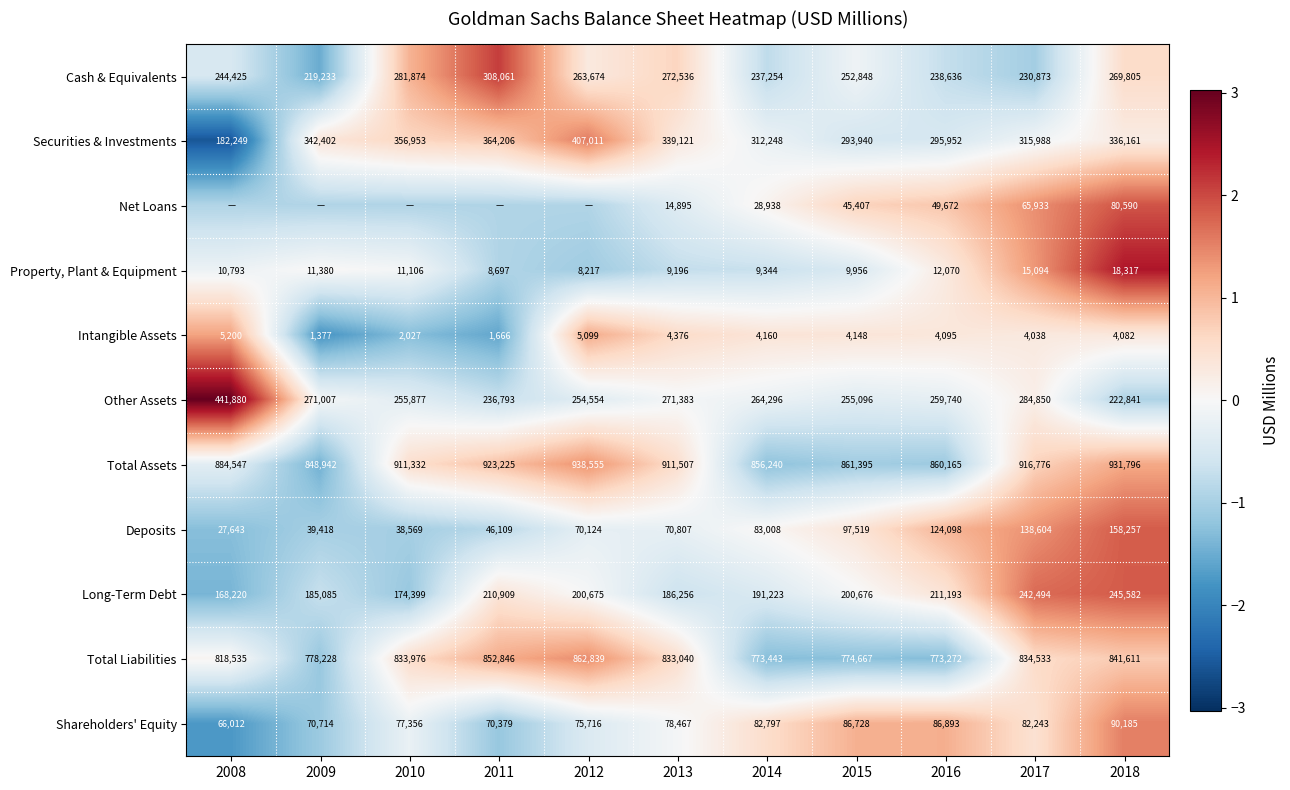

At 2016, list the series in order from largest to smallest.

Total Assets, Total Liabilities, Securities & Investments, Other Assets, Cash & Equivalents, Long-Term Debt, Deposits, Shareholders' Equity, Net Loans, Property, Plant & Equipment, Intangible Assets